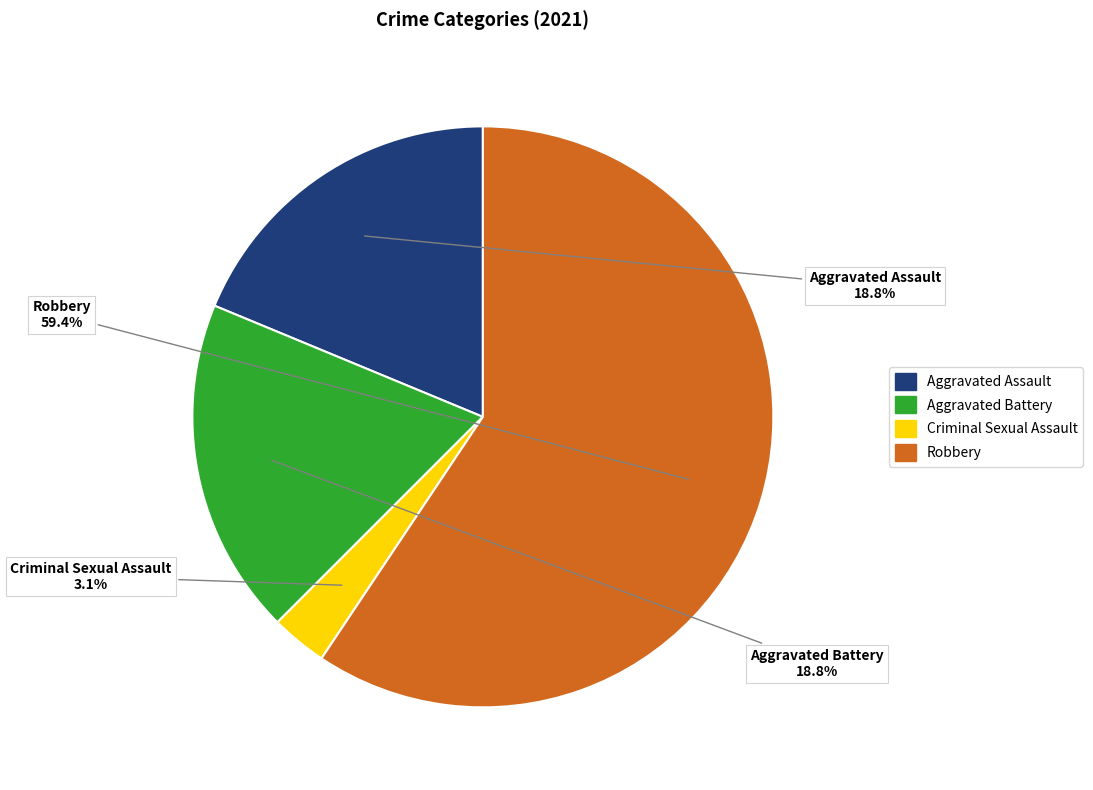

To the nearest percent, what percentage of the pie is Robbery?

59%